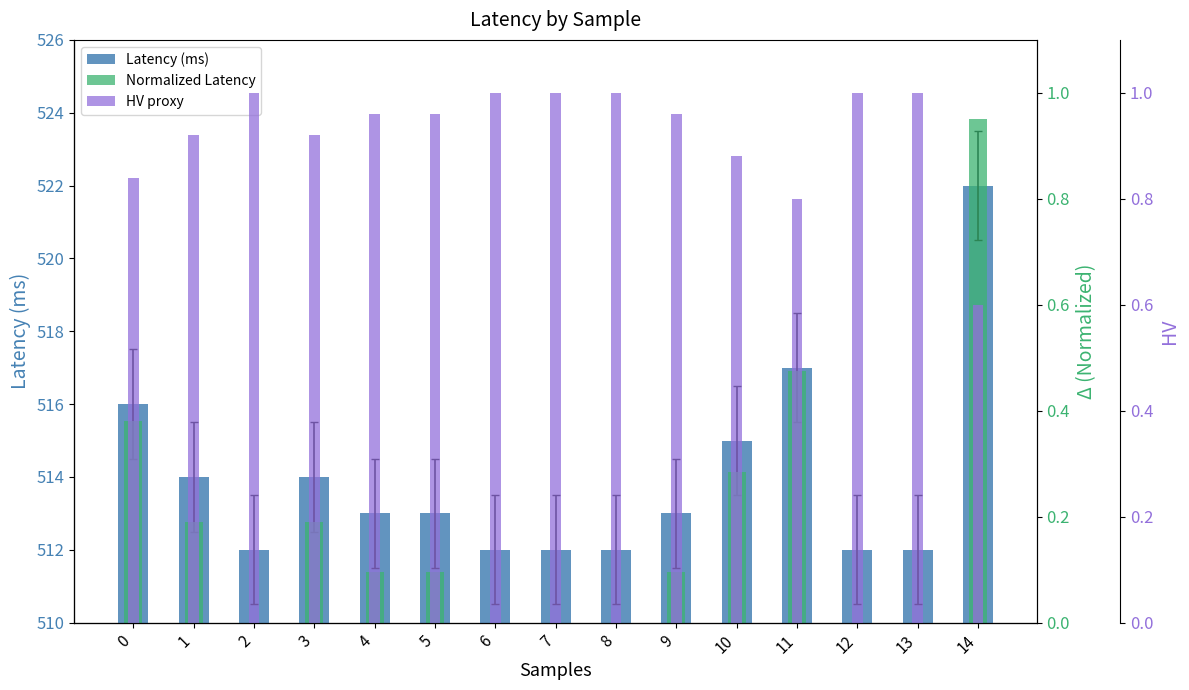

What is the approximate value of Normalized Latency at 4?

0.1